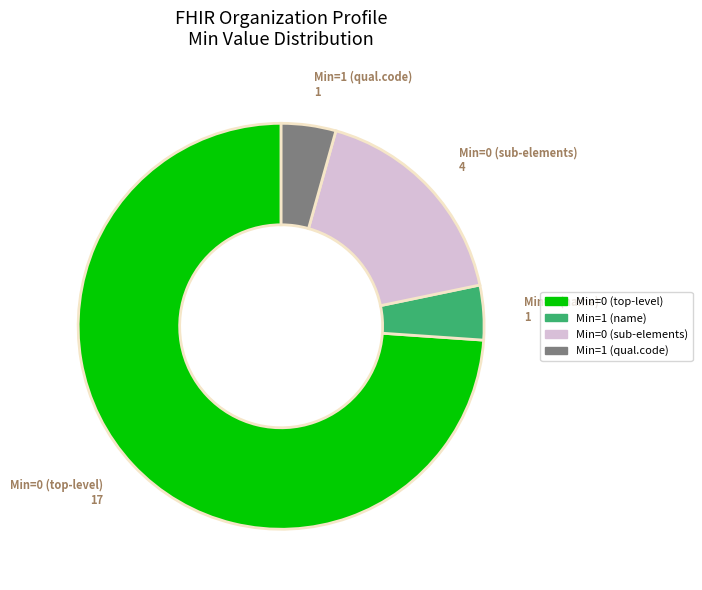

How many segments does this pie chart have?

4